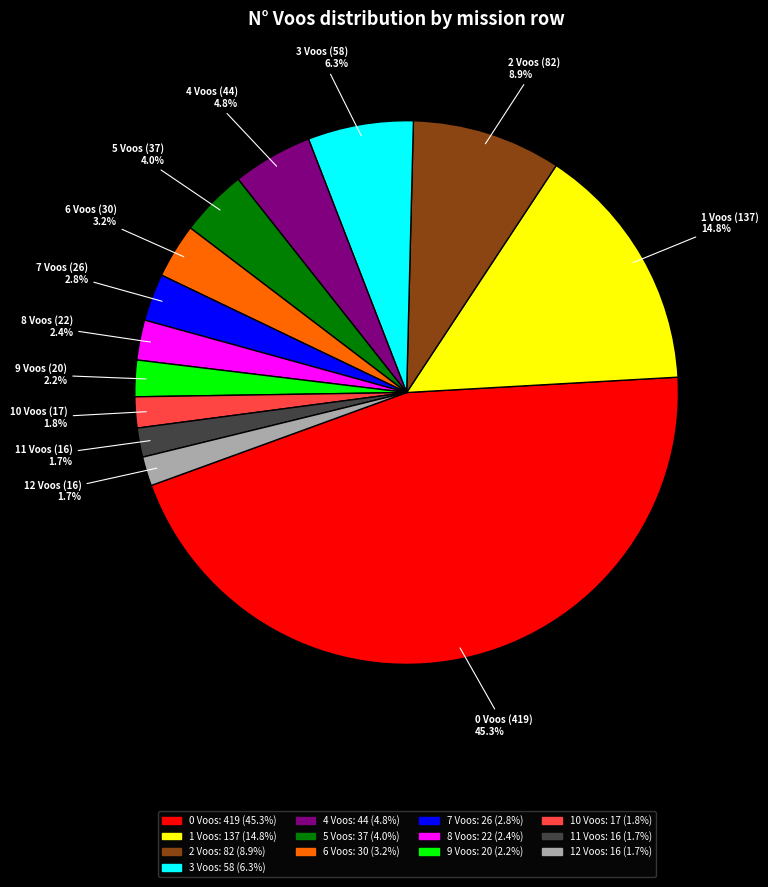

Does any single category account for the majority?

No